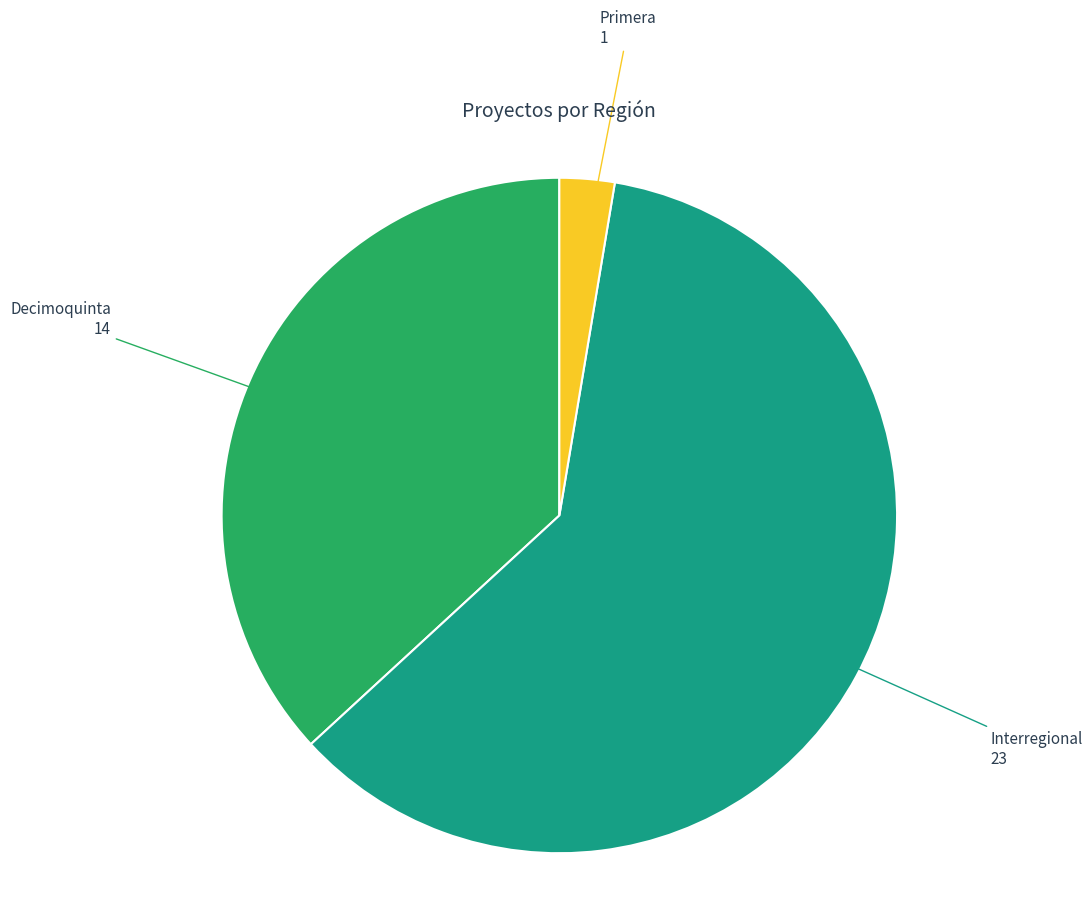

Does any single category account for the majority?

Yes